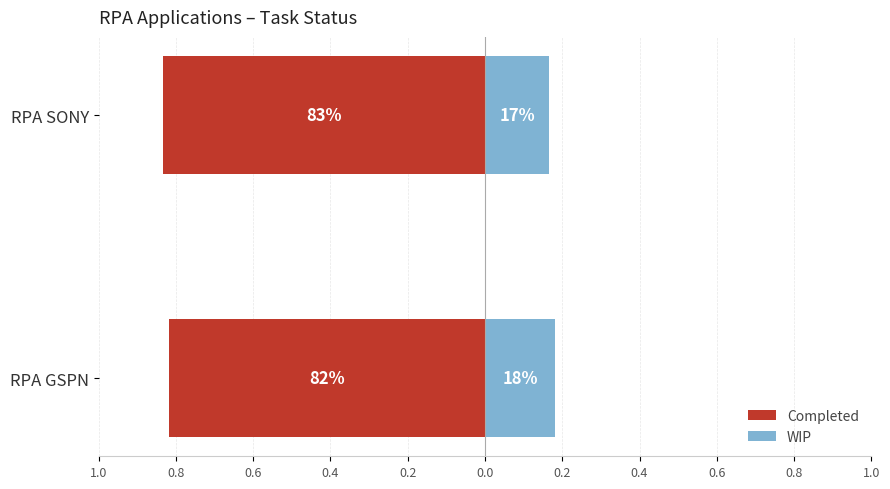

At how many categories does at least one series exceed 0?

2